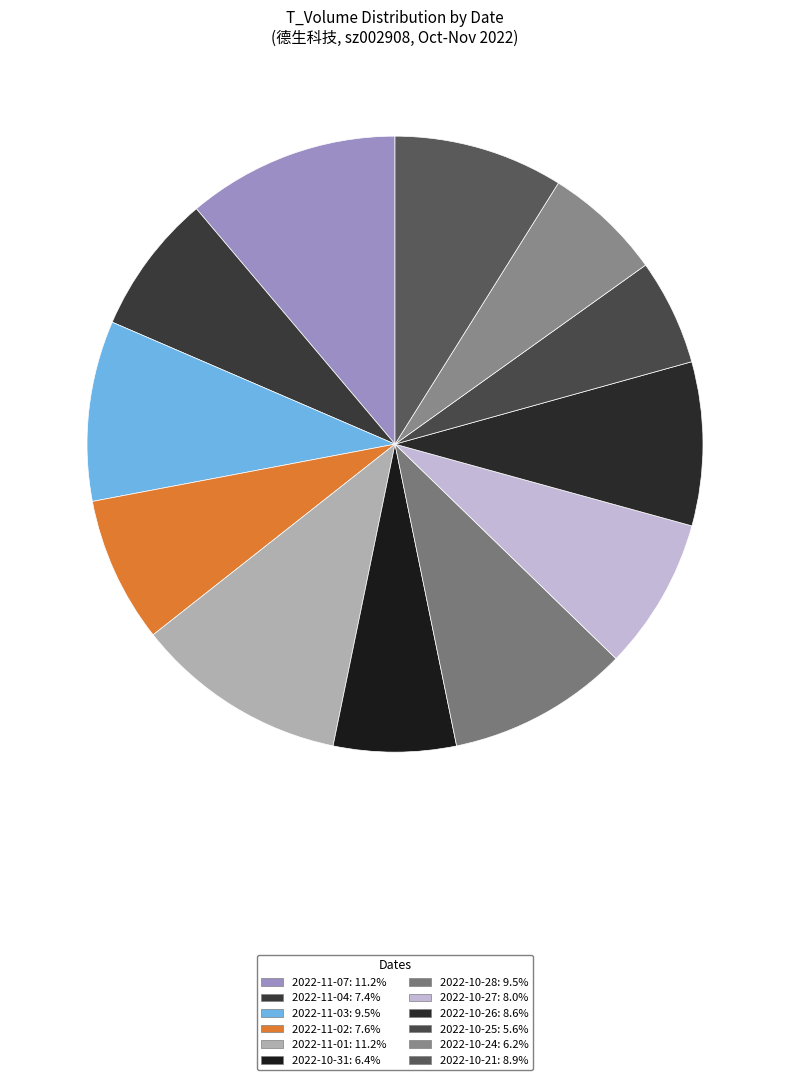

What is the largest slice in the pie chart?

2022-11-07